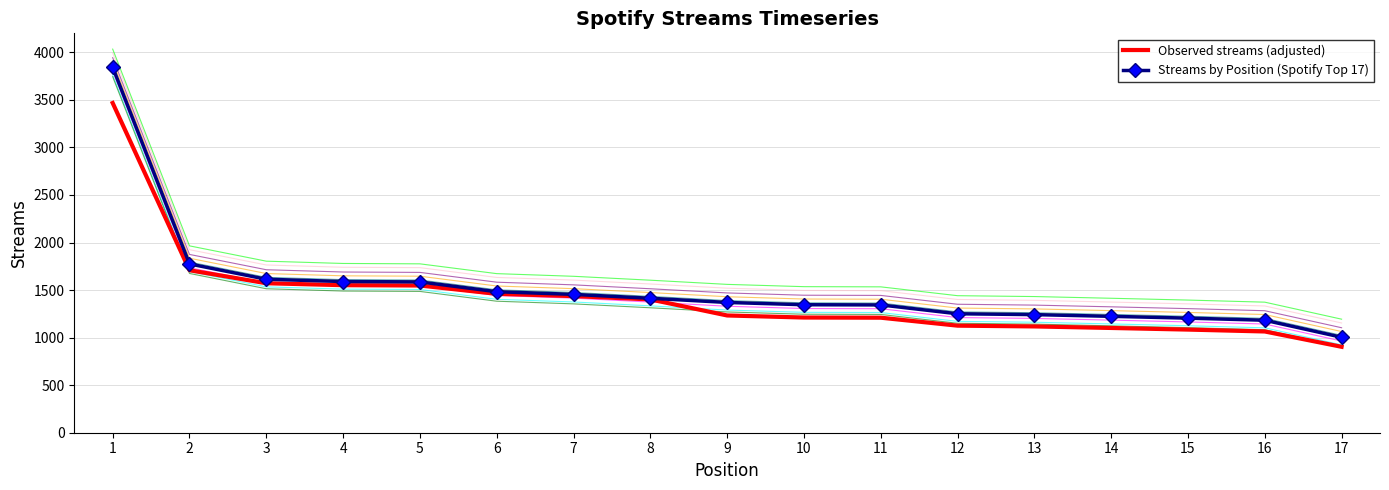

True or false: Observed streams (adjusted) has more than 1 interior local peaks.

False